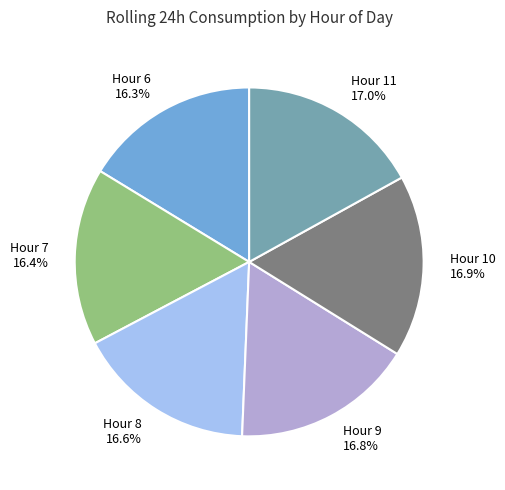

What portion of the pie excludes Hour 9 16.8%?

83.2%